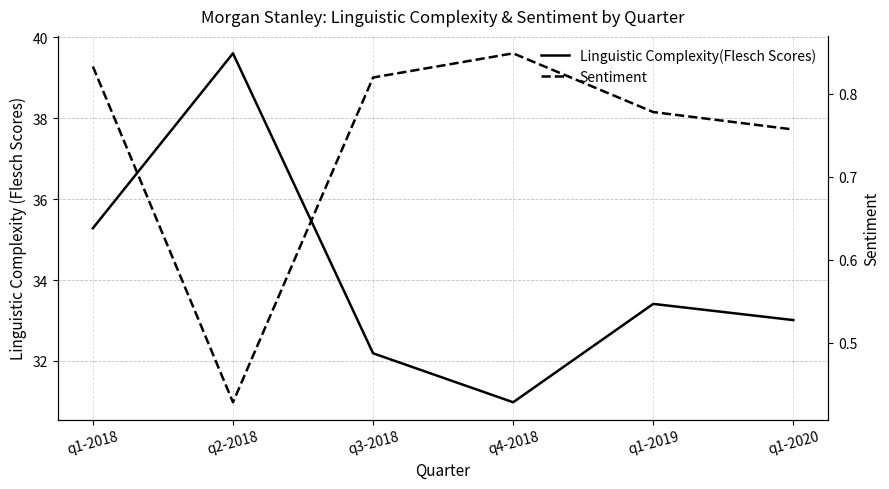

How many values in the Linguistic Complexity(Flesch Scores) series are below 33?

2